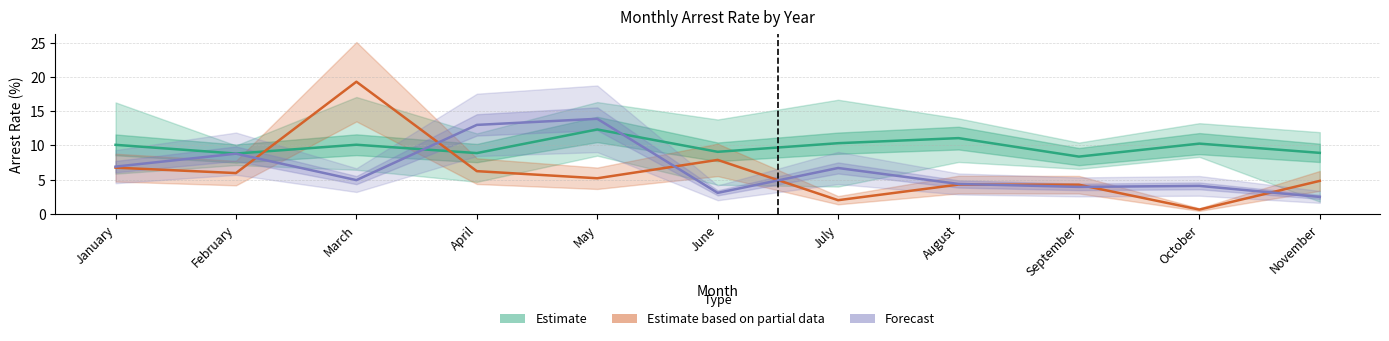

True or false: Estimate based on partial data has more than 0 points higher than both neighbors.

True